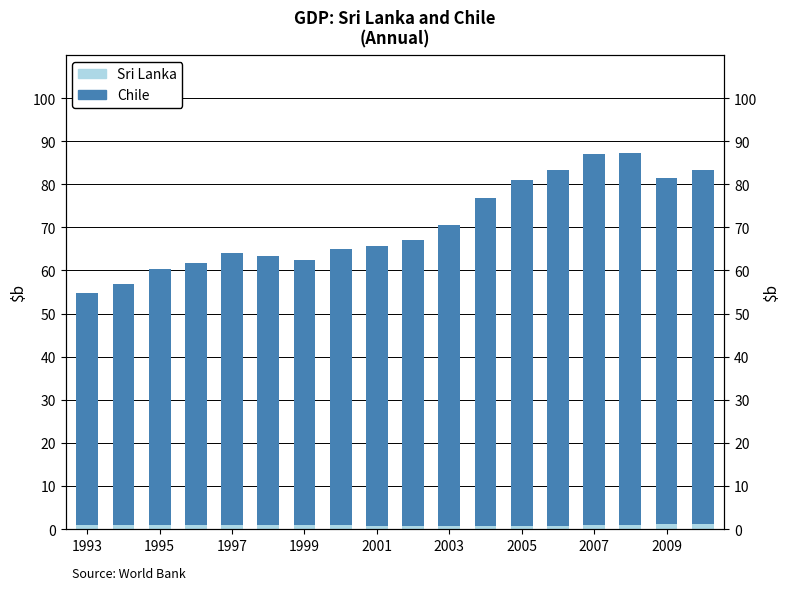

Where does the Chile series first go above 66?

9